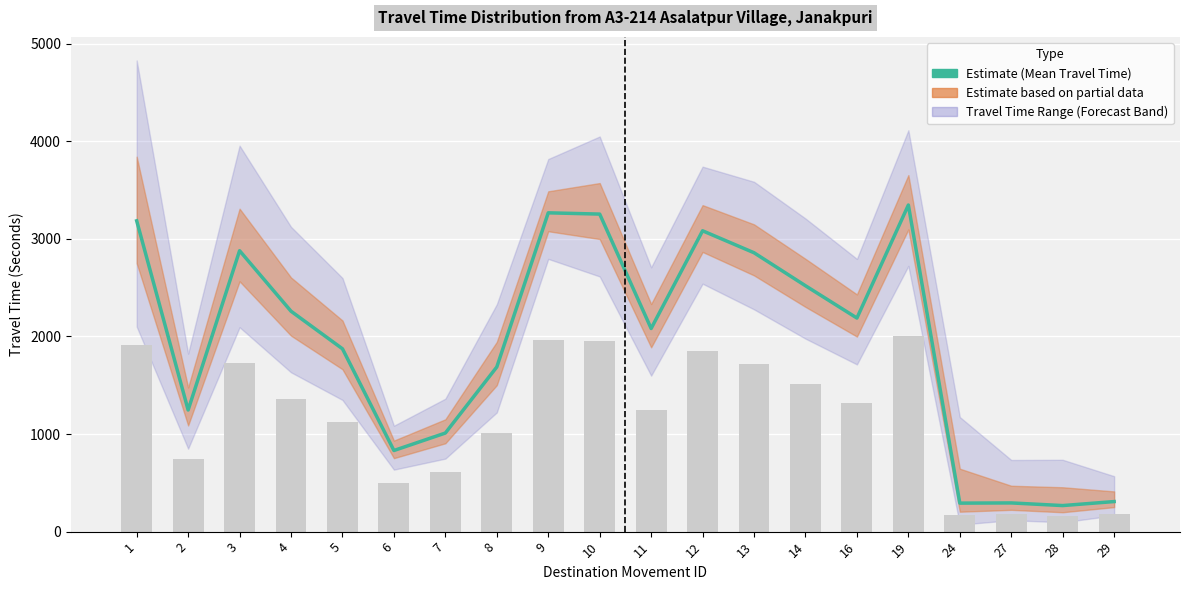

What is the sum of the values at 7 and 24?

1302